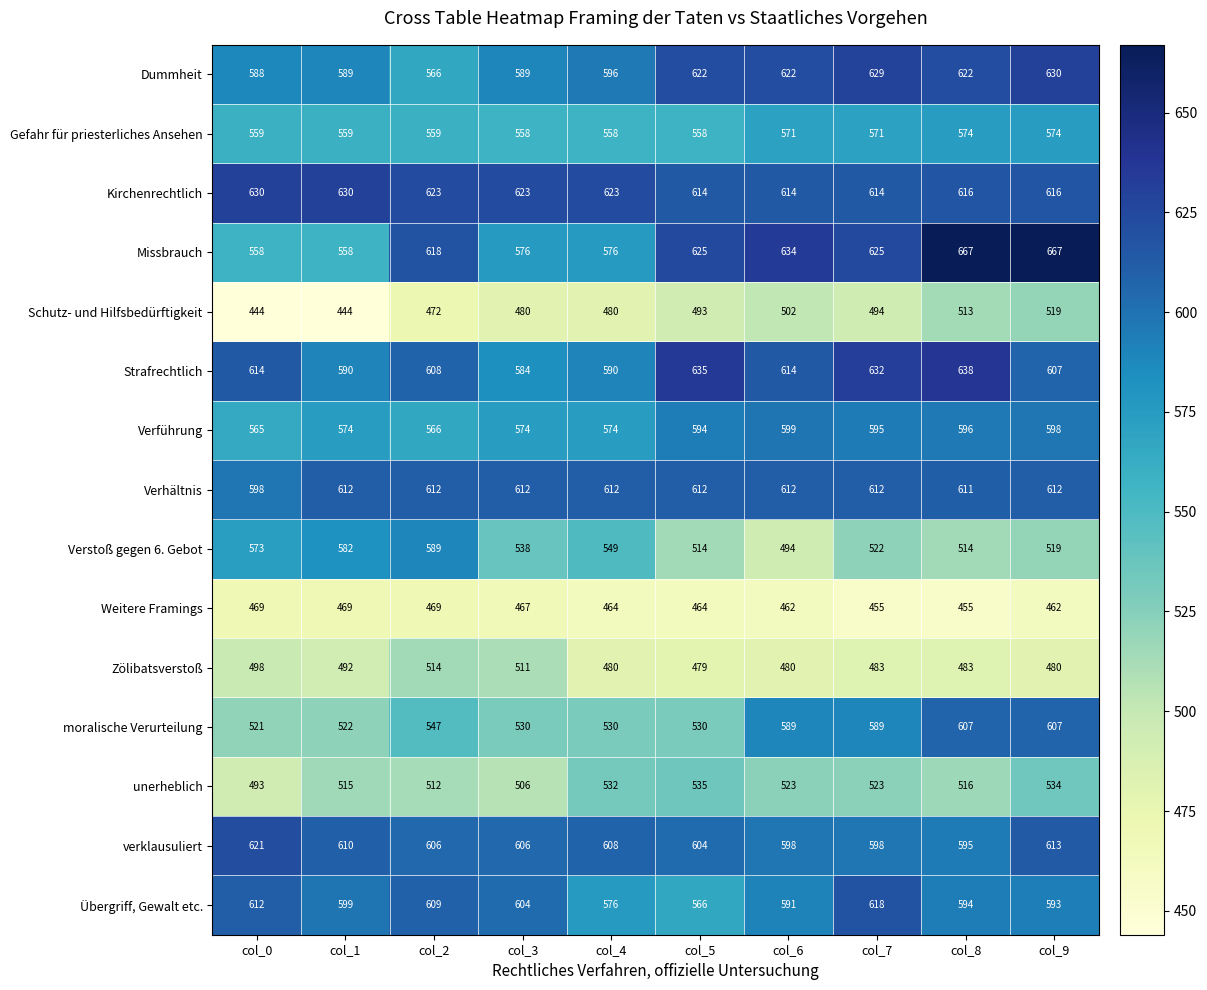

True or false: Kirchenrechtlich has a value of 257 at col_5.

False